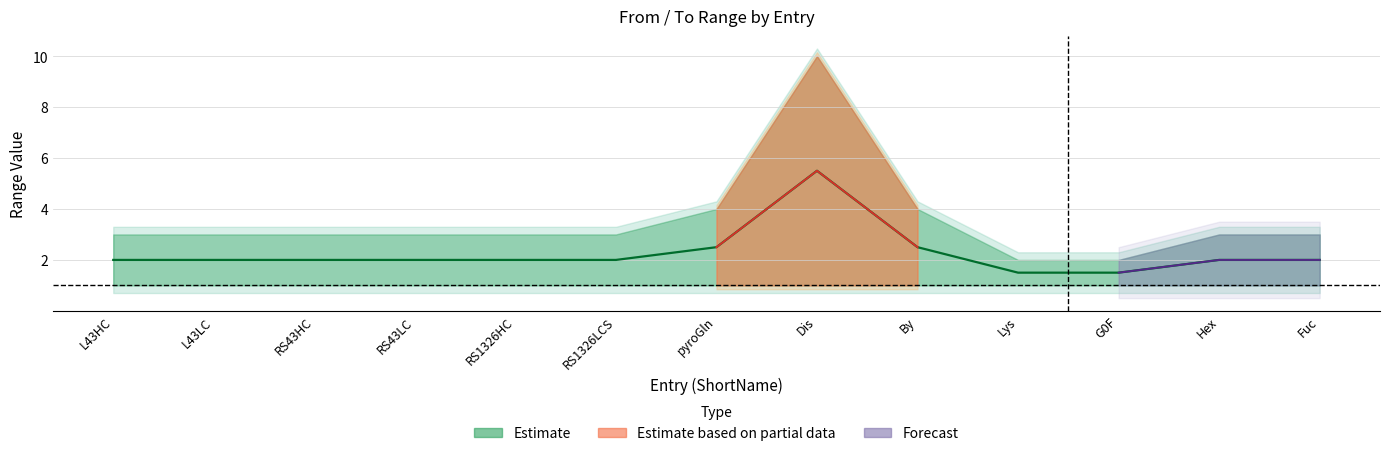

The chart shows a value of 0.9 at Lys. True or false?

False